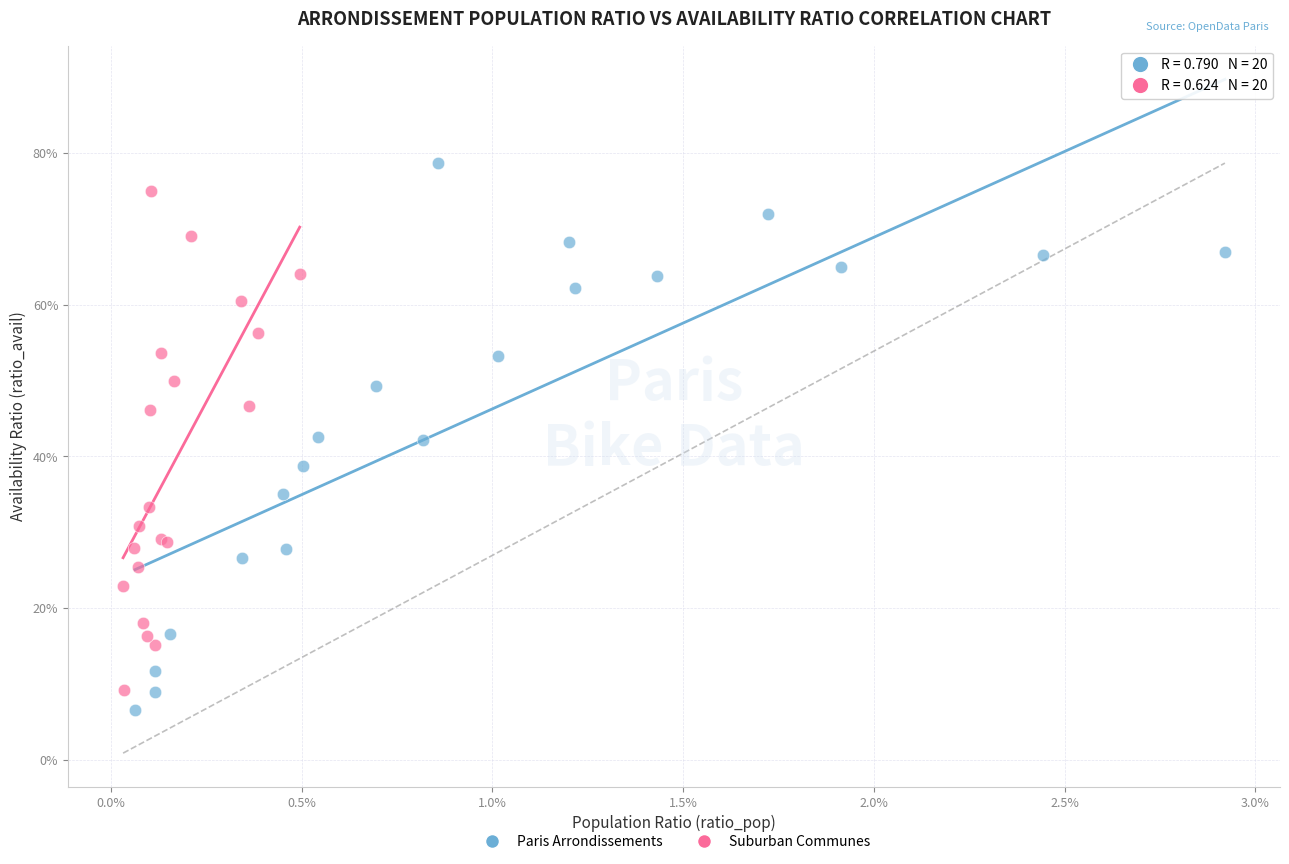

Which series reaches the maximum Y coordinate?

Paris Arrondissements